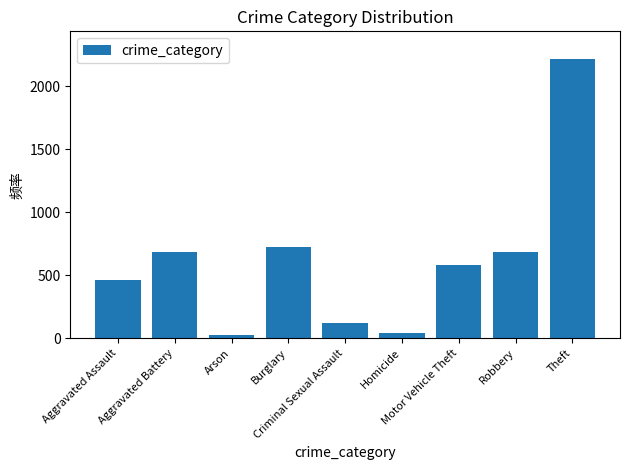

Where does the data first go above 579?

Aggravated Battery